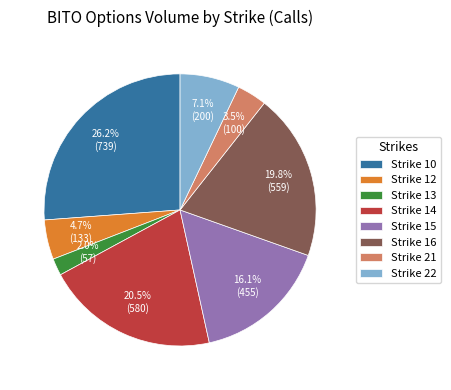

Rank the categories by value from lowest to highest.

Strike 13, Strike 21, Strike 12, Strike 22, Strike 15, Strike 16, Strike 14, Strike 10